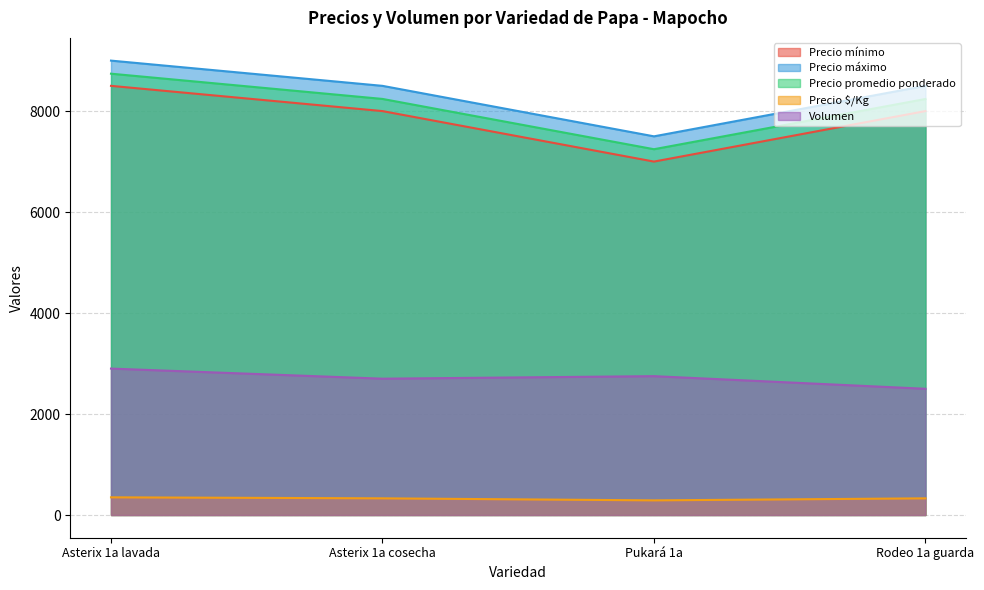

Is it true that Volumen equals 1723 at Asterix 1a lavada?

False